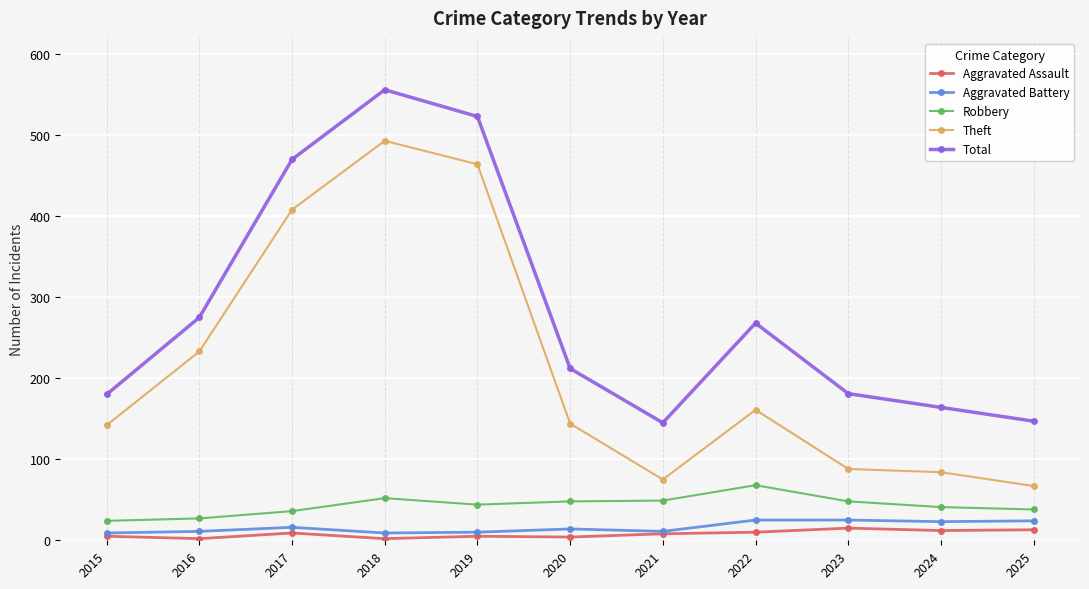

Is it true that Theft equals 116 at 2025?

False